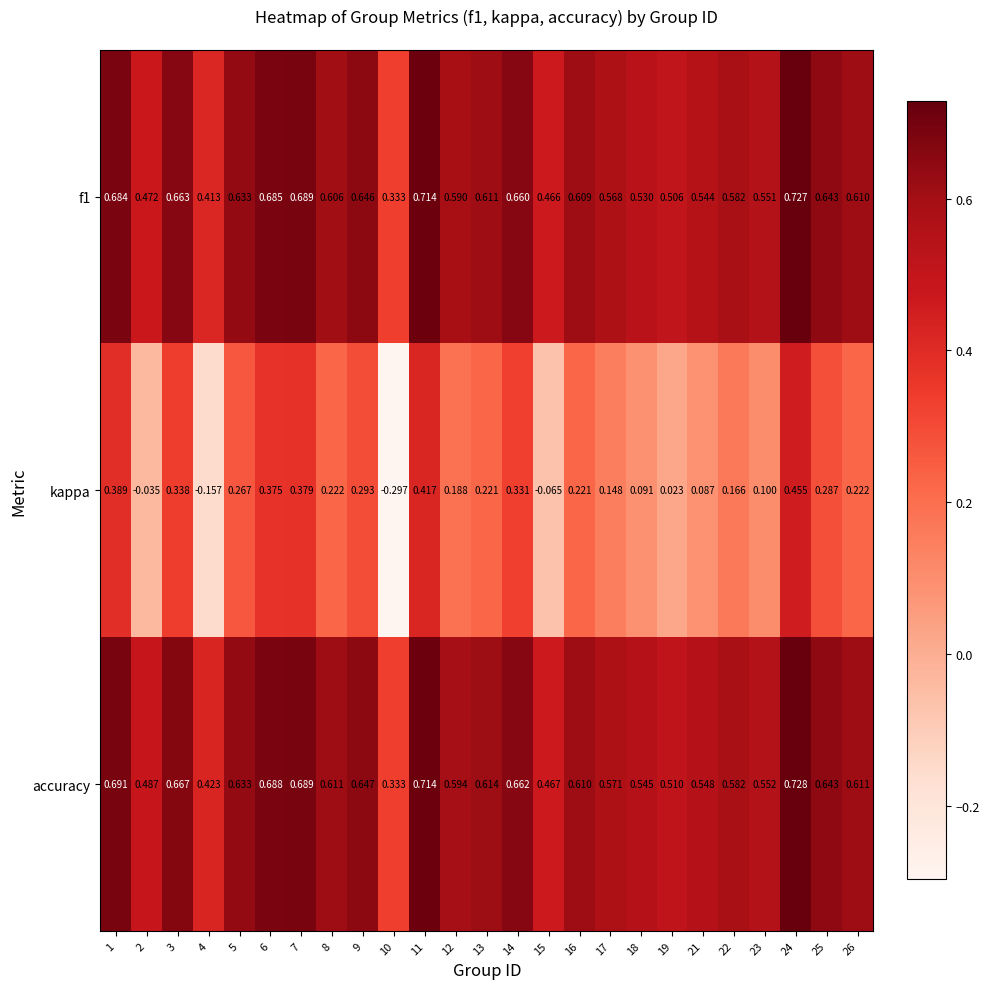

Which series has the largest total across all categories?

accuracy